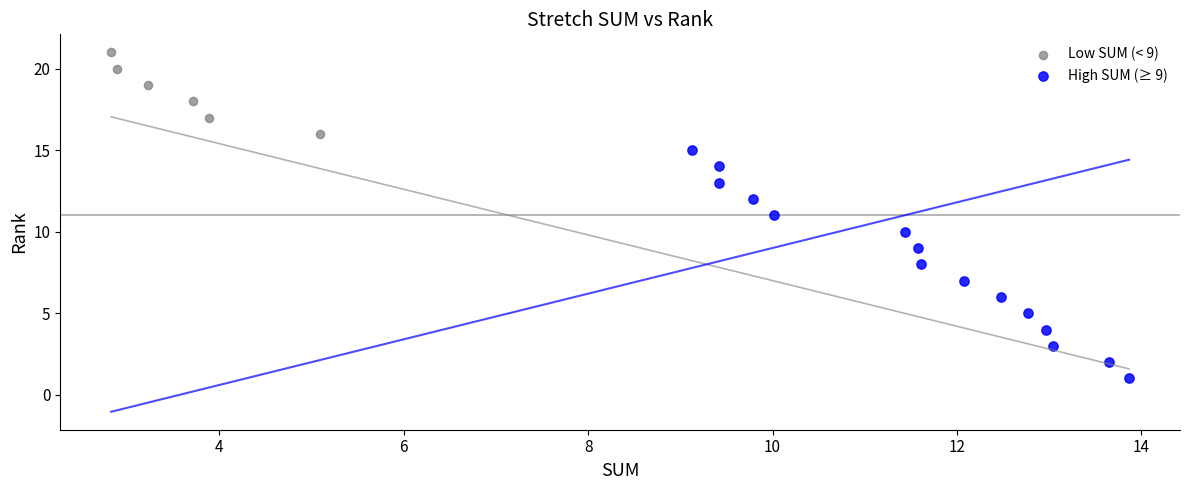

Which series contains the highest Y value?

Low SUM (< 9)